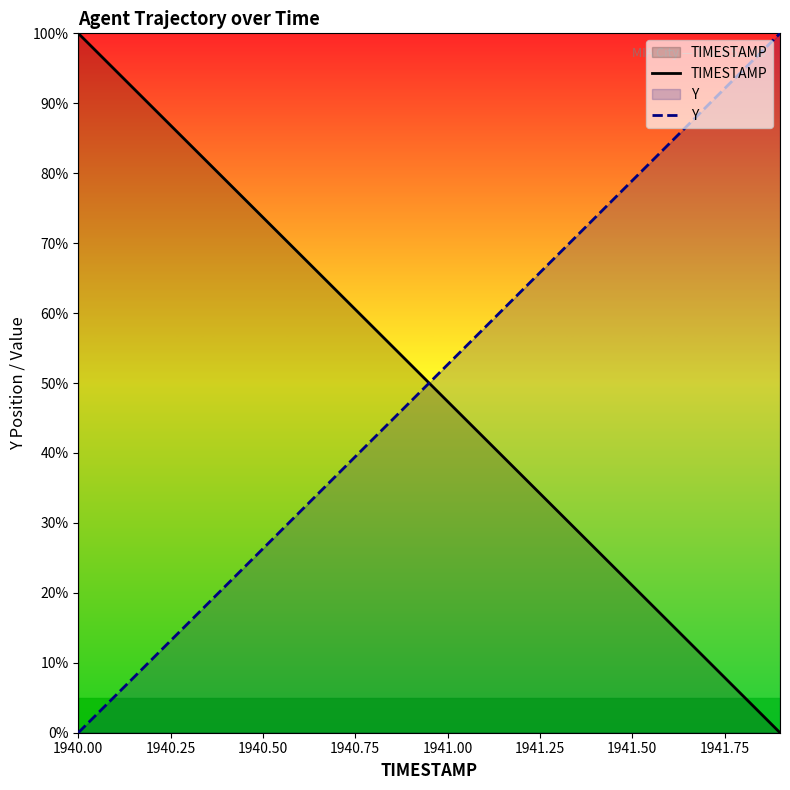

The value of TIMESTAMP at 1940.00 is 100.0. True or false?

True